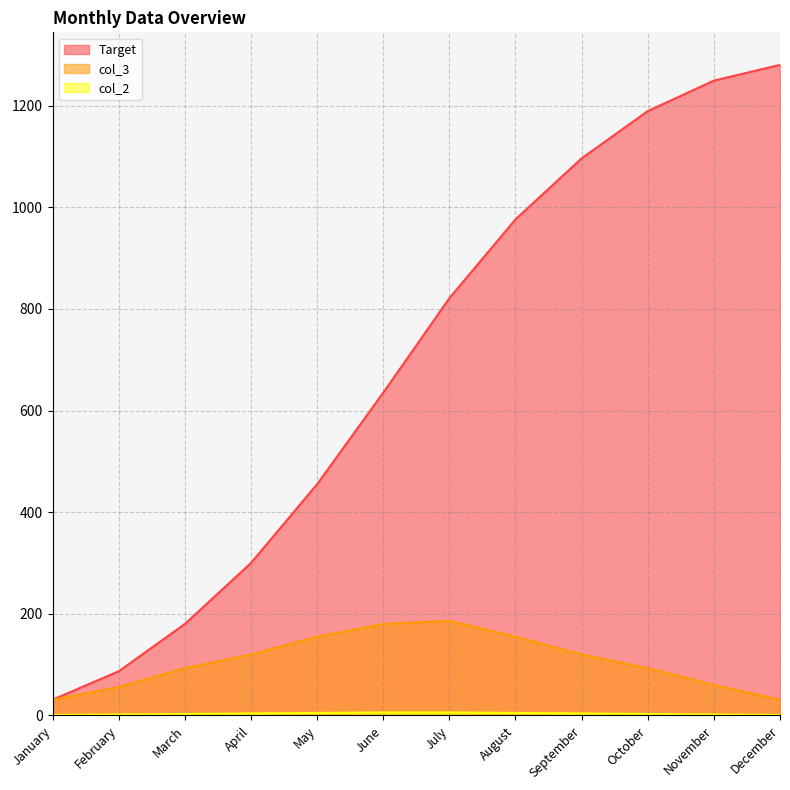

What is the difference between the maximum and minimum values in the col_3 series?

155